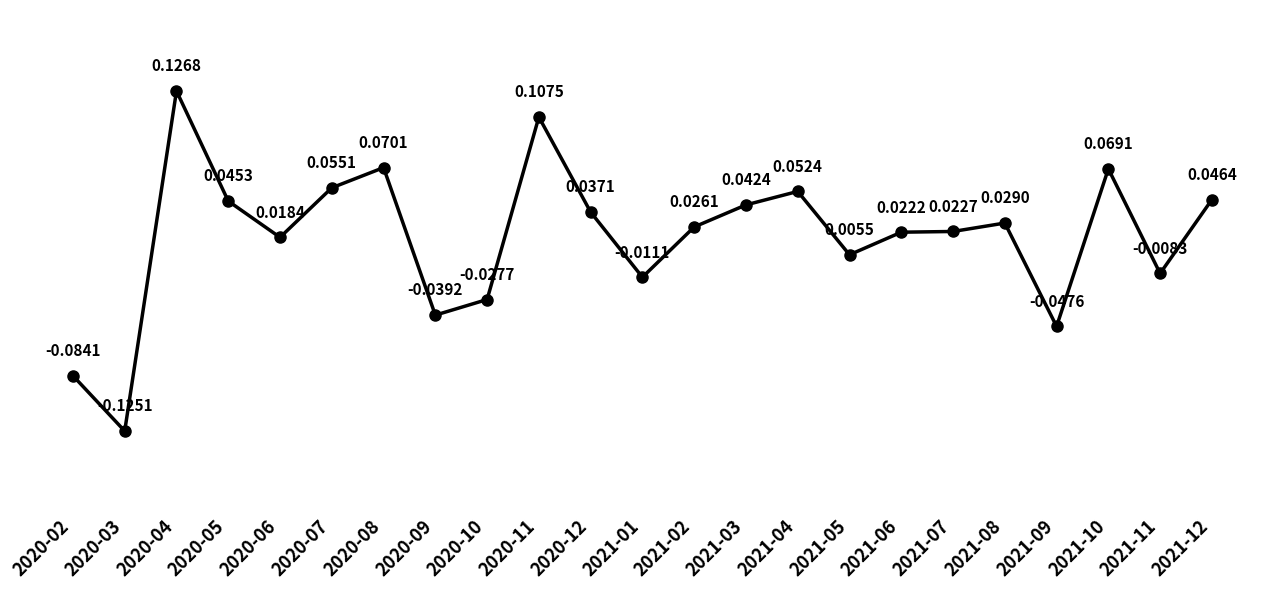

Where is the first local minimum?

2020-03